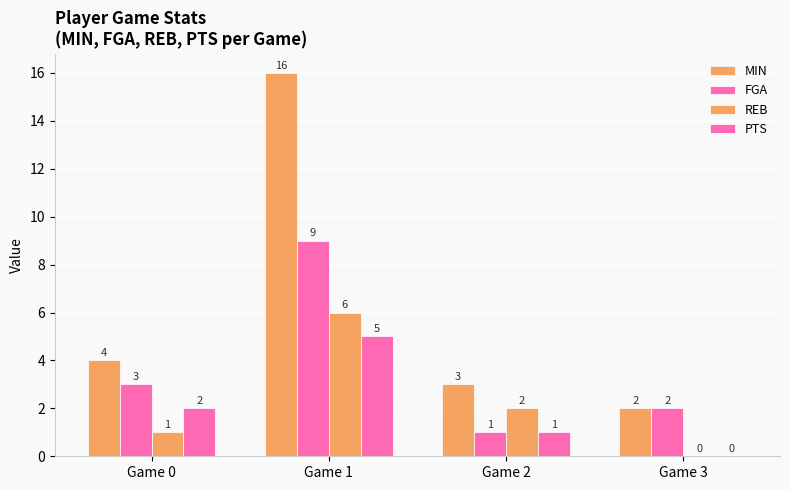

What is the difference between the second highest and second lowest values in the FGA series?

1